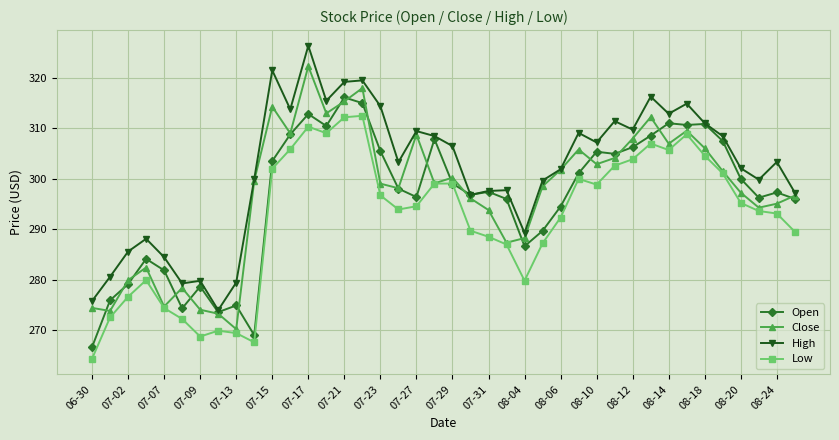

Is this an area chart (filled region under the line)?

No